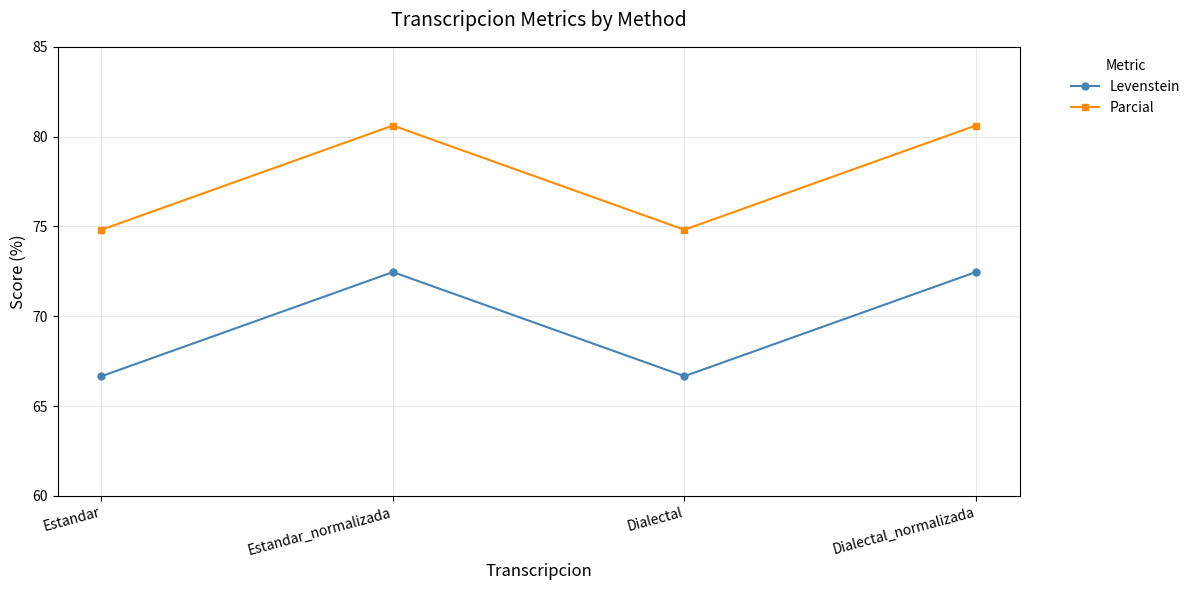

Does the chart display data point markers on the line(s)?

Yes